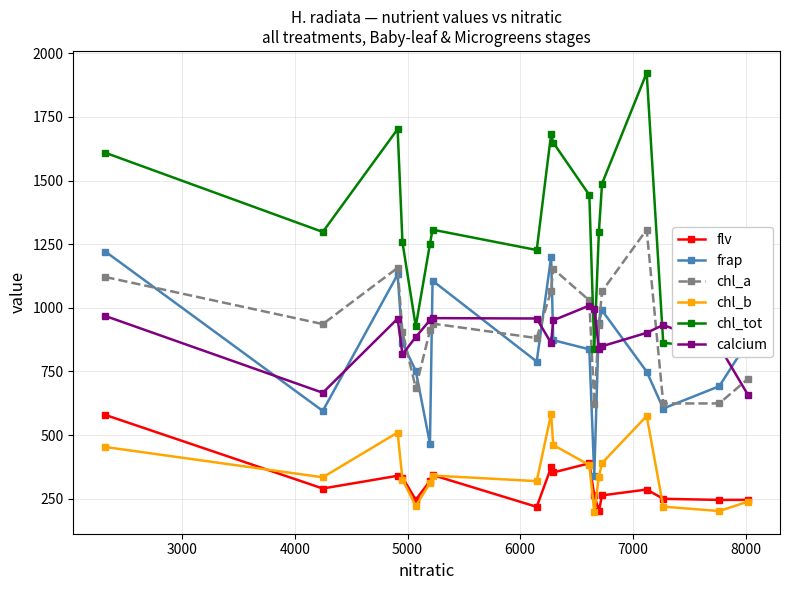

Which series has the widest spread of values?

chl_tot